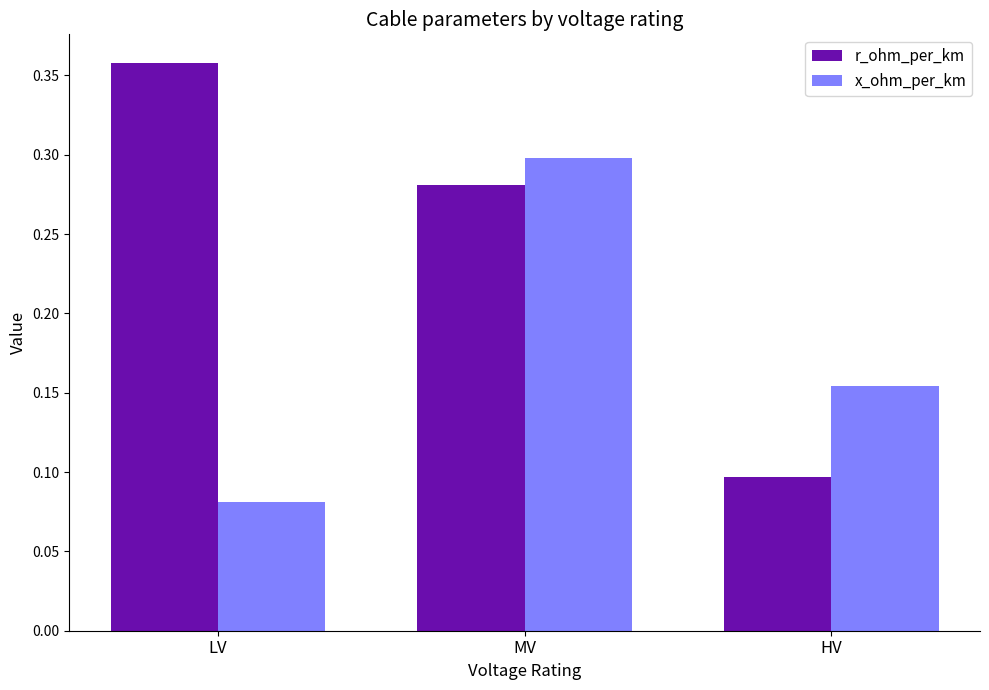

Are the bars horizontal?

No